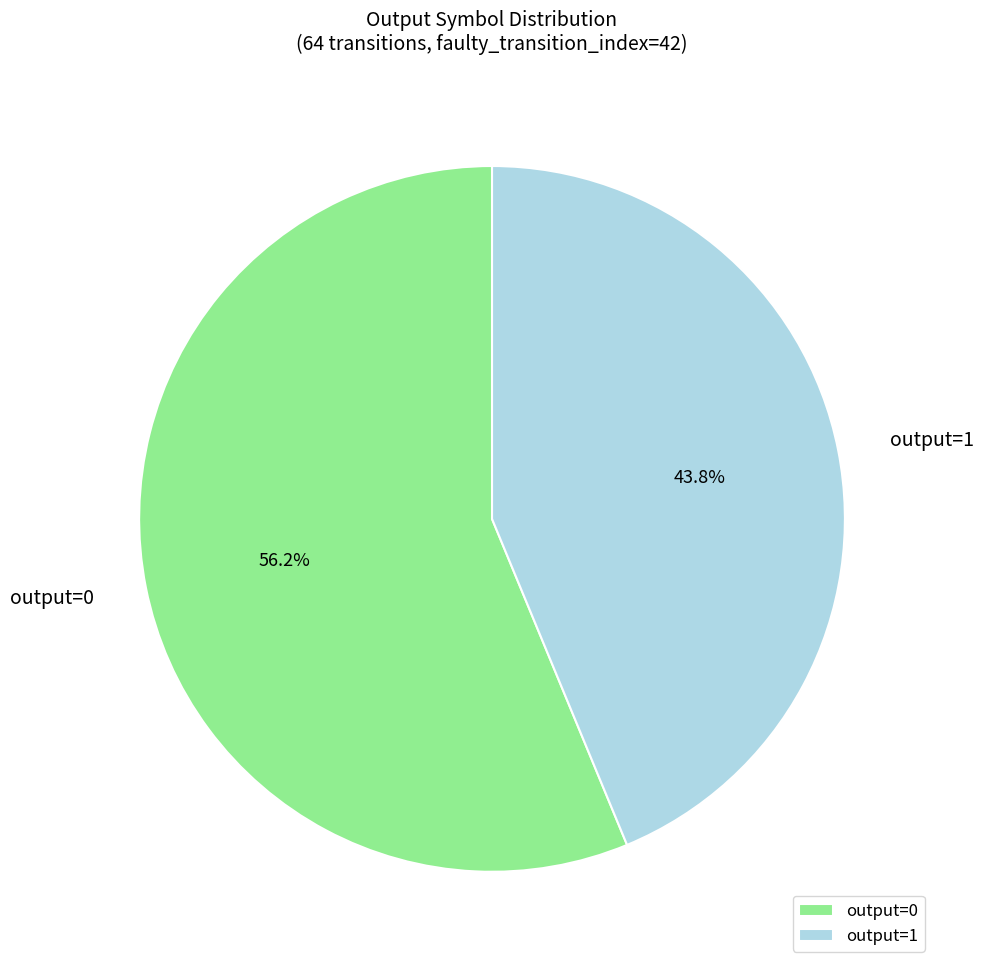

How many slices are in this pie chart?

2